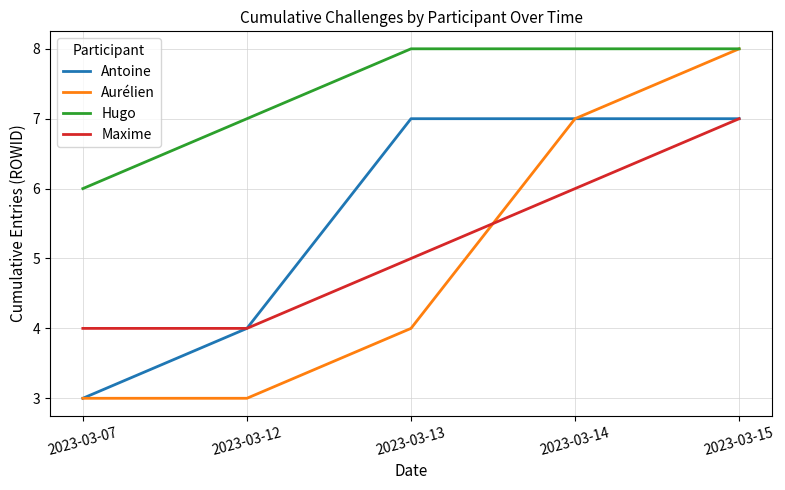

Reading left to right, list all the values displayed in this chart.

Antoine: 3	4	7	7	7
Aurélien: 3	3	4	7	8
Hugo: 6	7	8	8	8
Maxime: 4	4	5	6	7